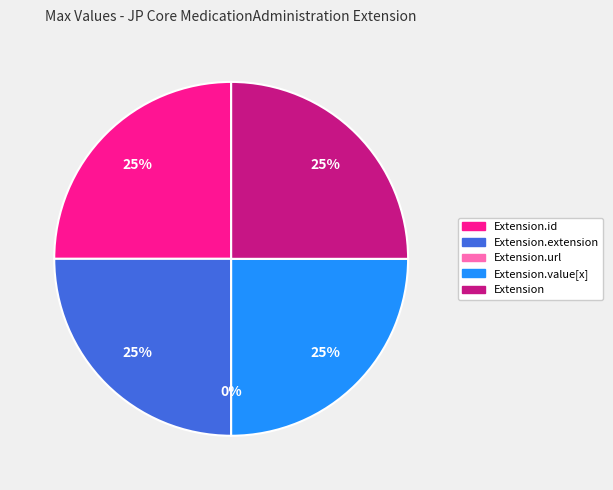

What percentage is the Extension.id slice, to the nearest percent?

25%